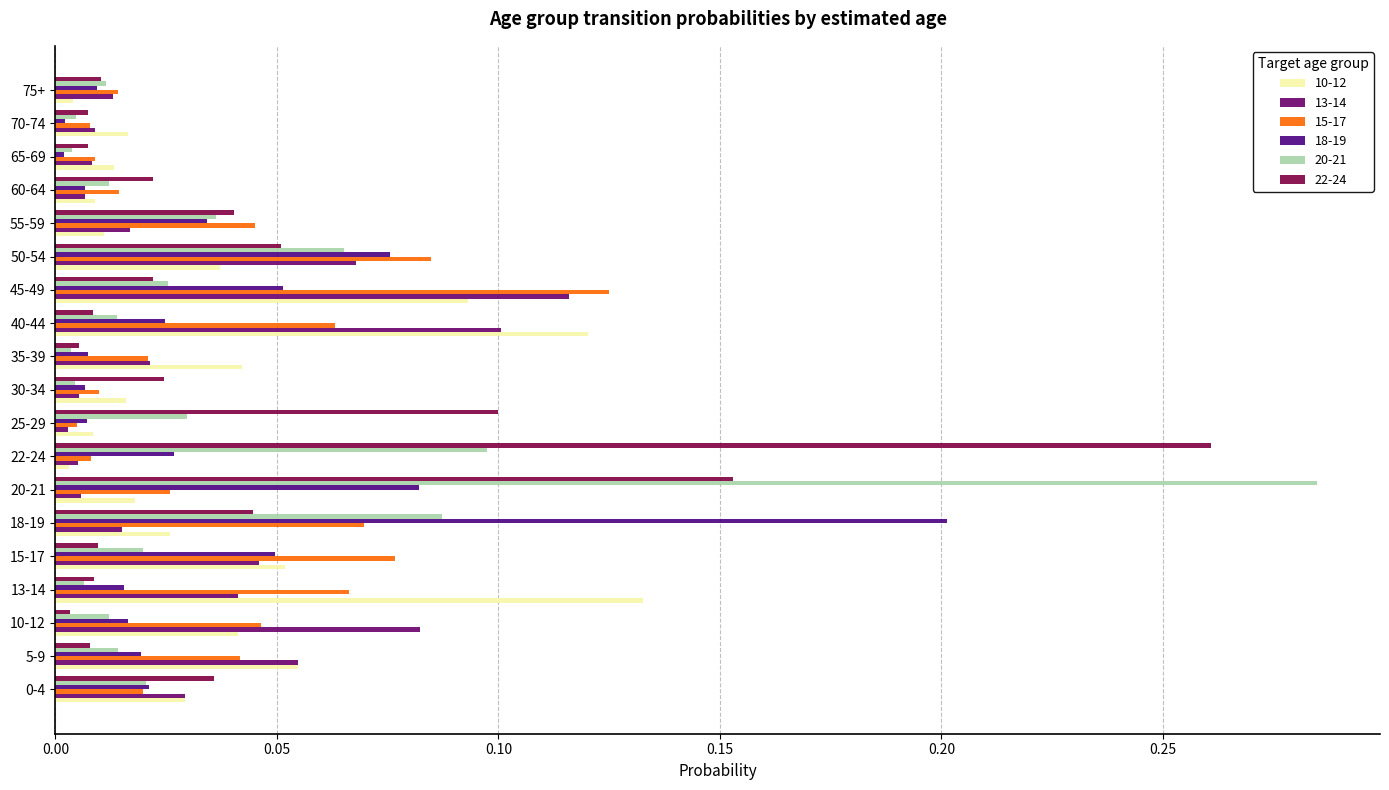

What is the sum of all 18-19 values?

0.7